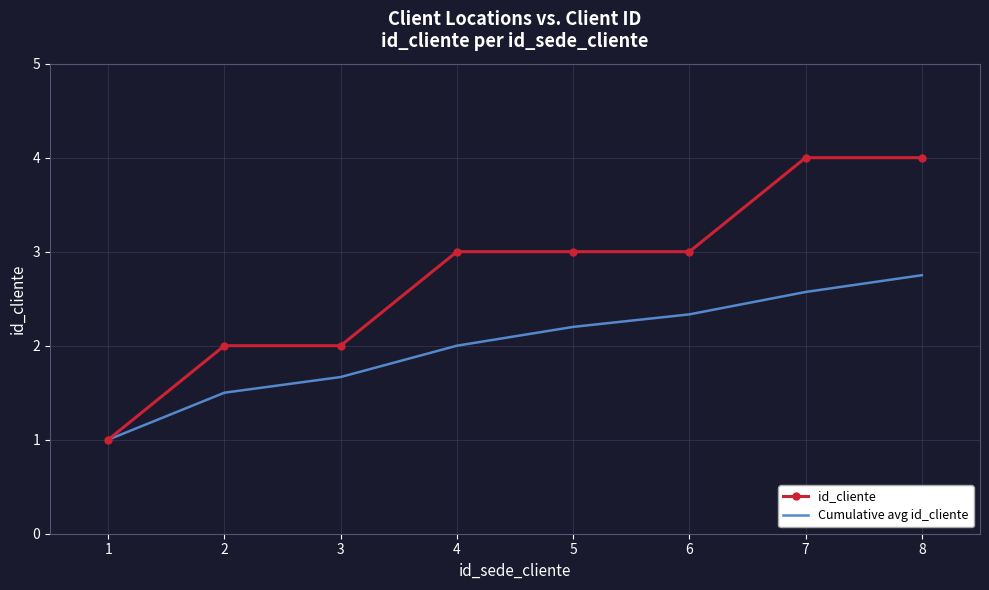

What is the highest value of the id_cliente series?

4.0